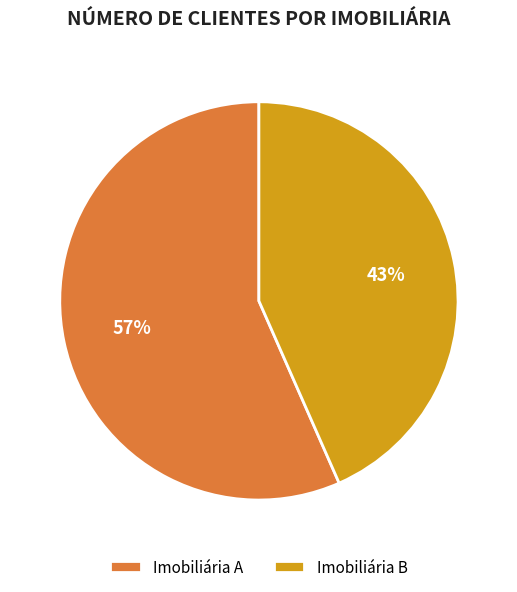

To the nearest percent, what is the average slice percentage?

50%